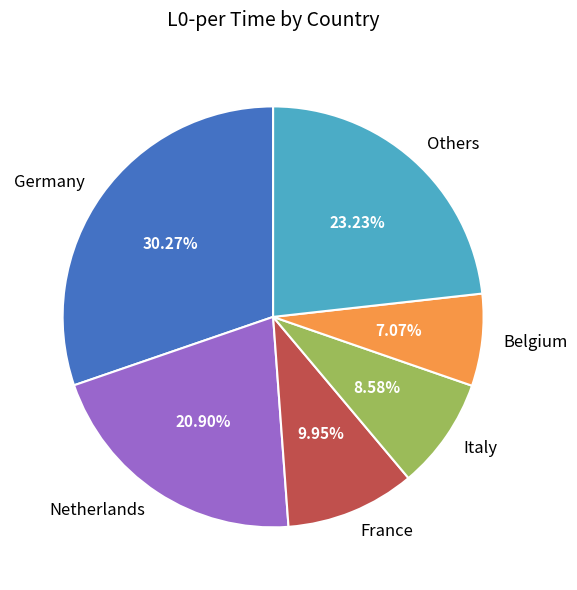

How many segments does this pie chart have?

6